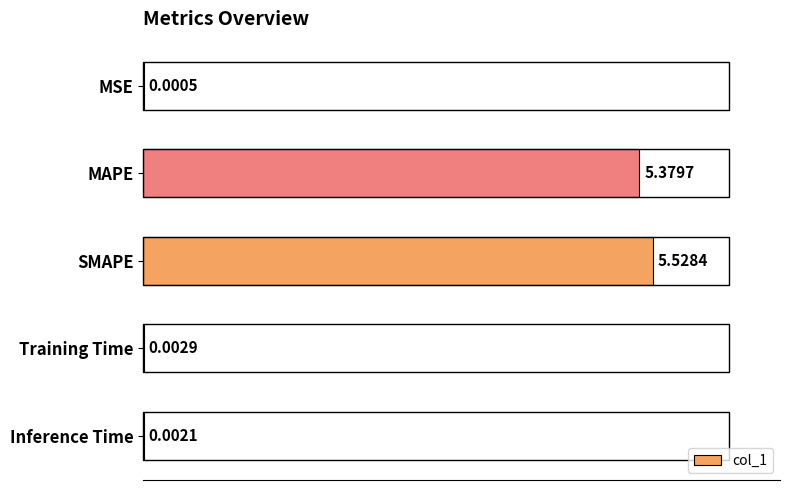

What is the sum of all values?

10.9